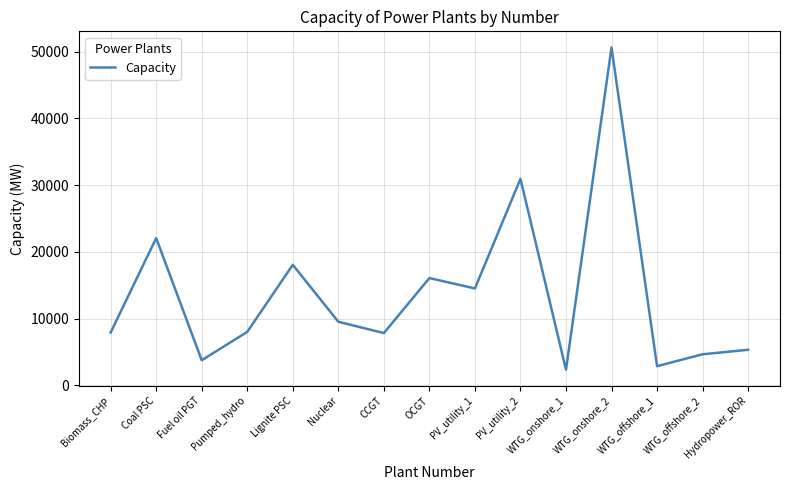

Which label corresponds to the largest value in the chart?

WTG_onshore_2